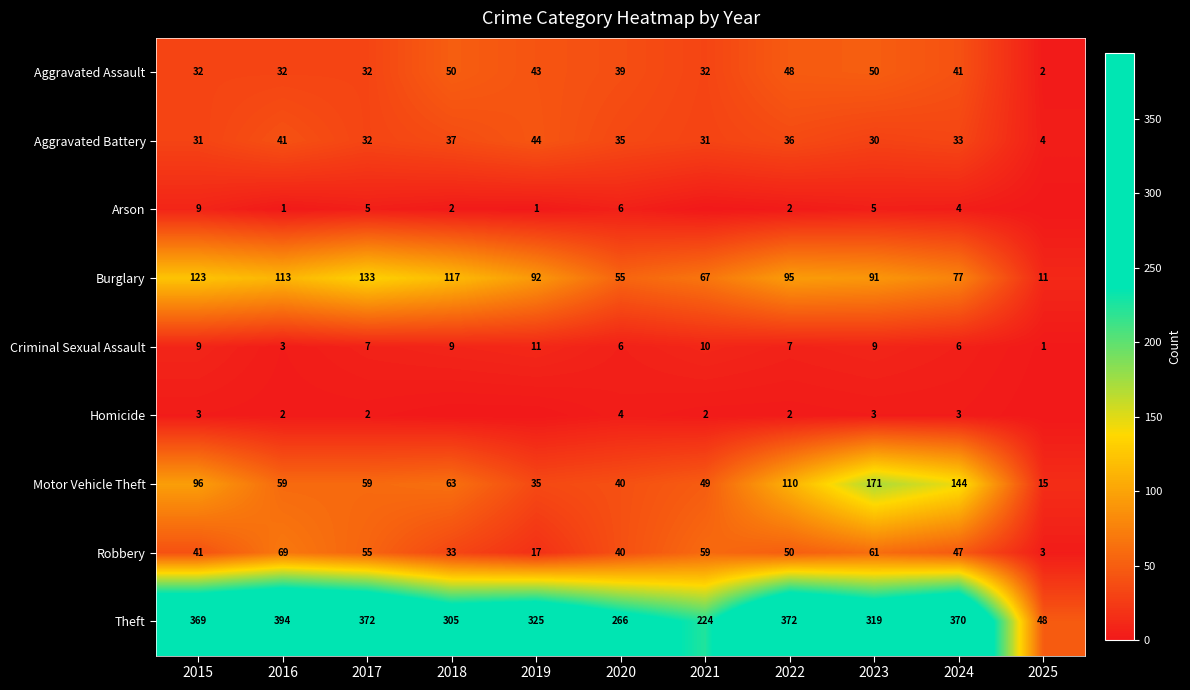

What is the maximum value for Aggravated Assault?

50